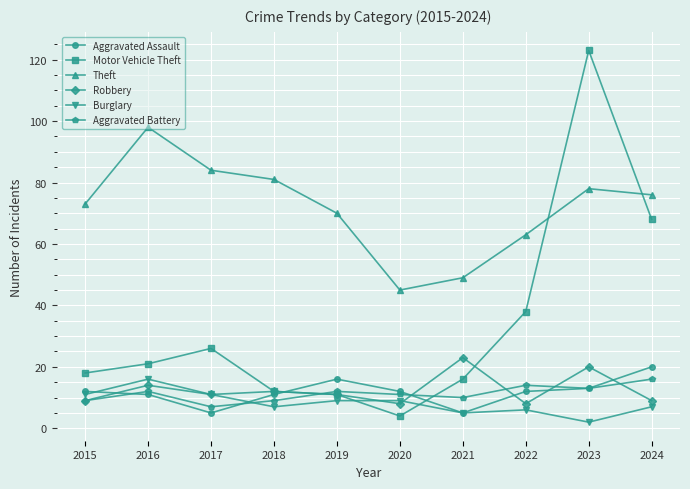

After their last crossing, which series has the higher values: Burglary or Aggravated Assault?

Aggravated Assault